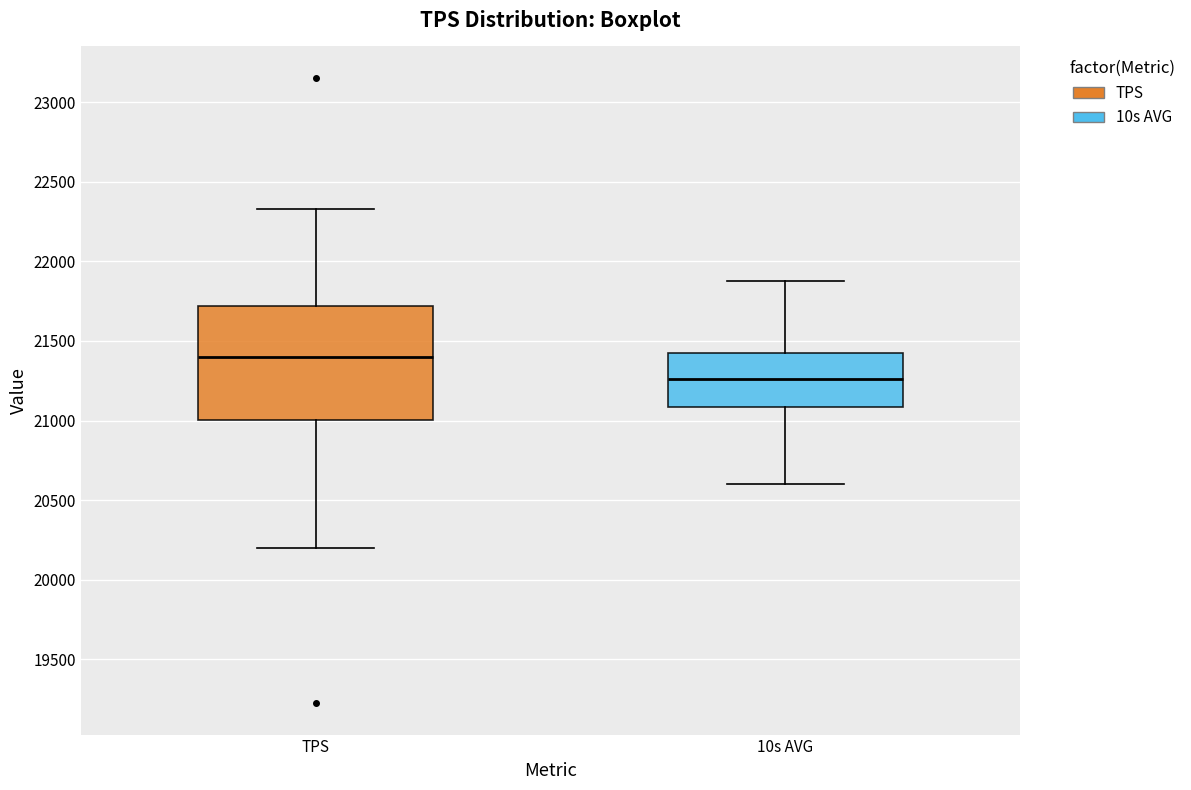

Comparing the boxes themselves (not the whiskers), which one is the tallest?

TPS